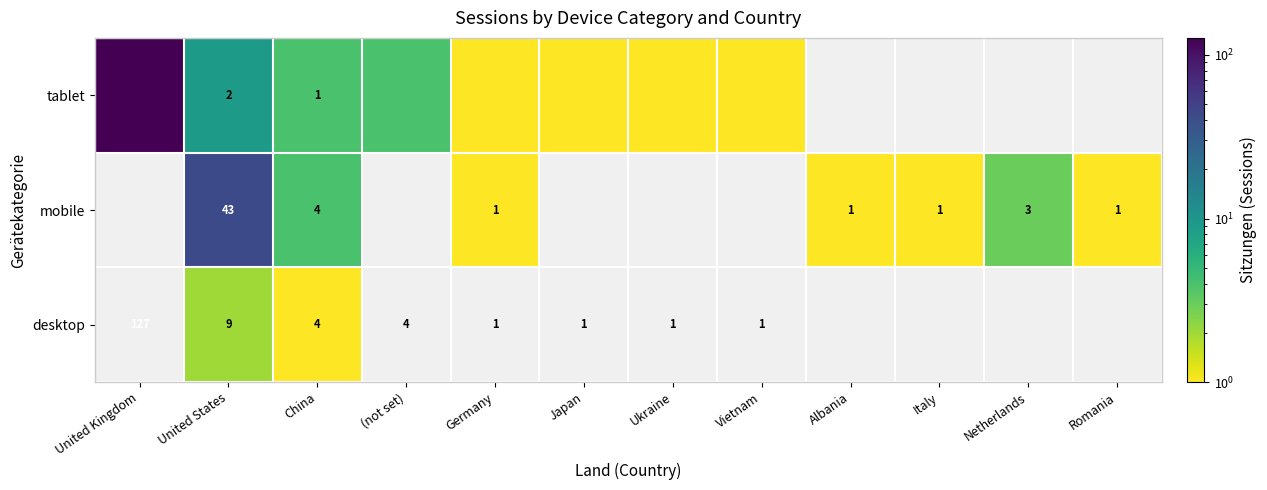

What is the spread (max minus min) of values at United States?

41